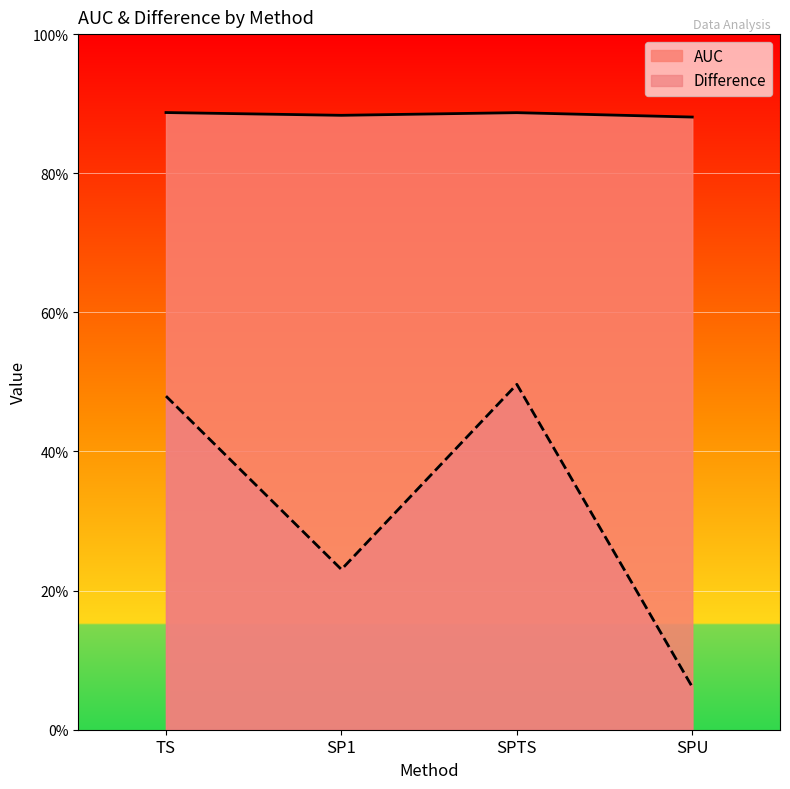

How many lines are shown in the chart?

2